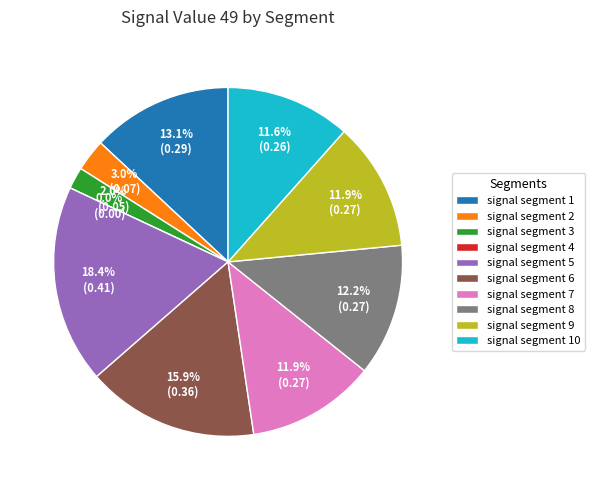

How many slices are in this pie chart?

10